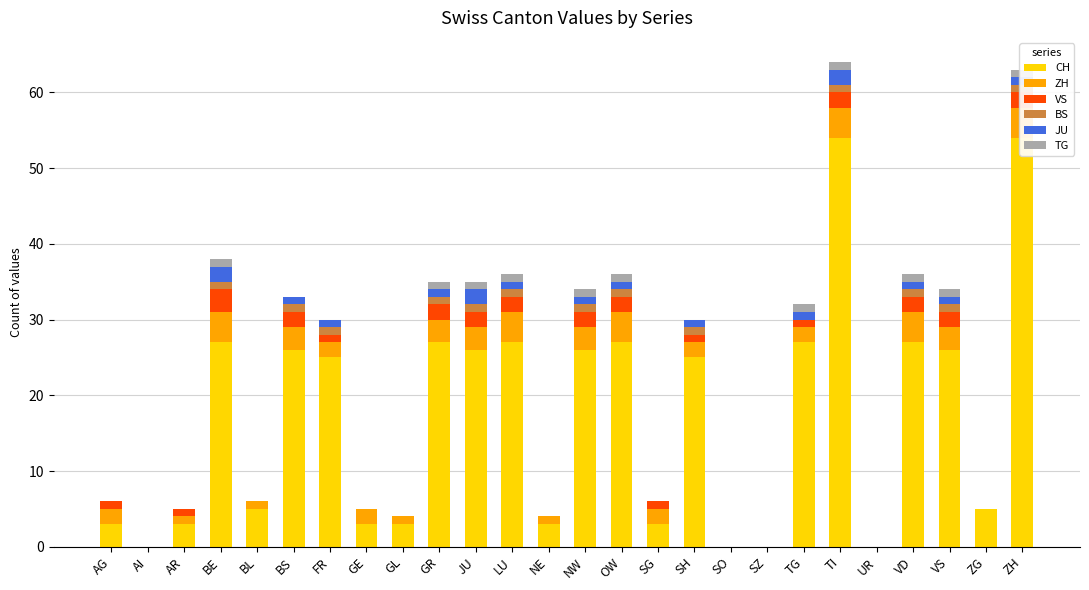

Count the number of categories in the chart.

26